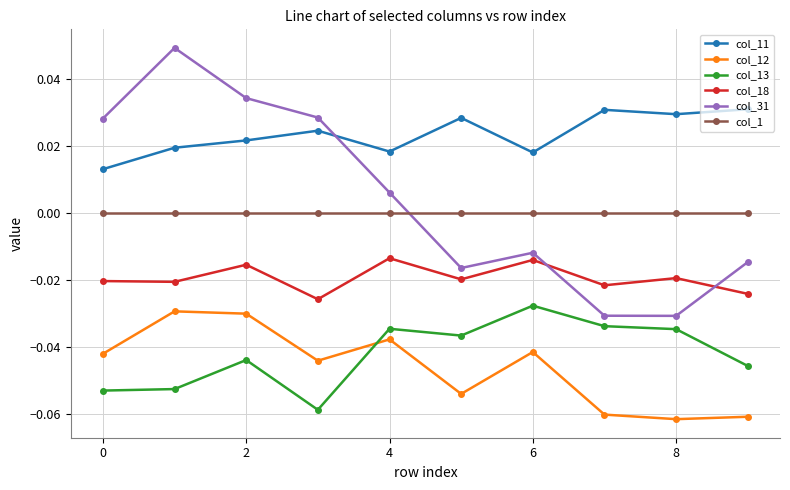

Which series has the widest spread of values?

col_31